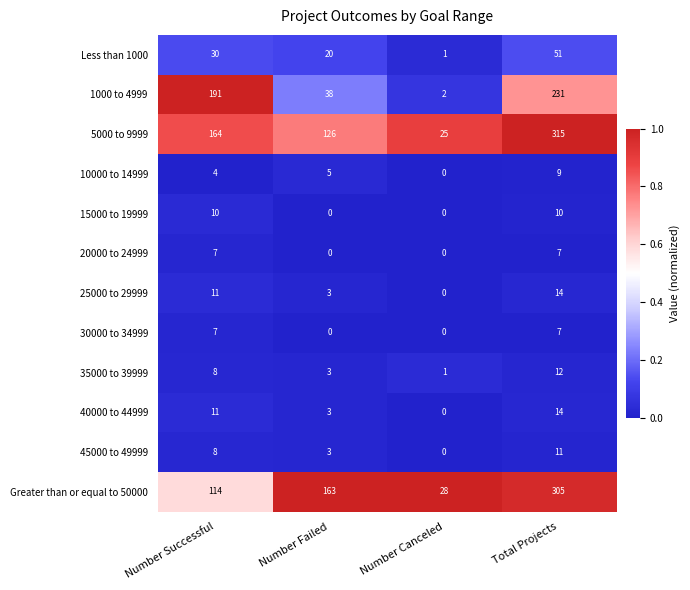

Is it true that 10000 to 14999 equals -6 at Number Canceled?

False